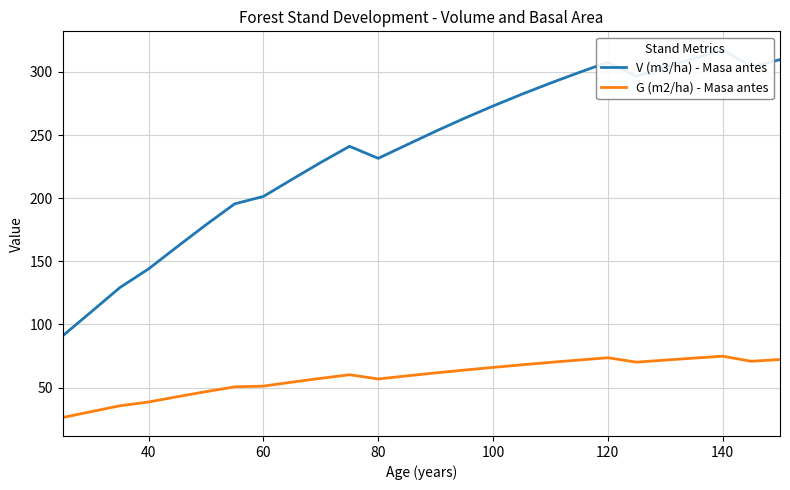

Does the chart have visible grid lines?

Yes